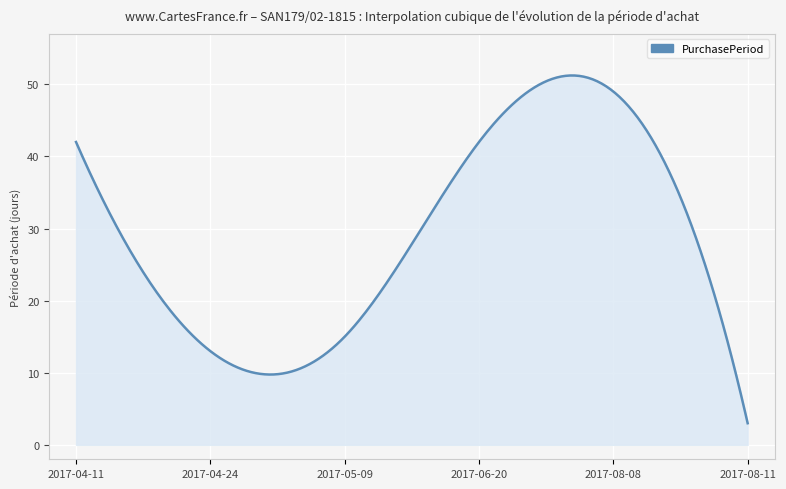

What is the smallest value displayed?

3.0